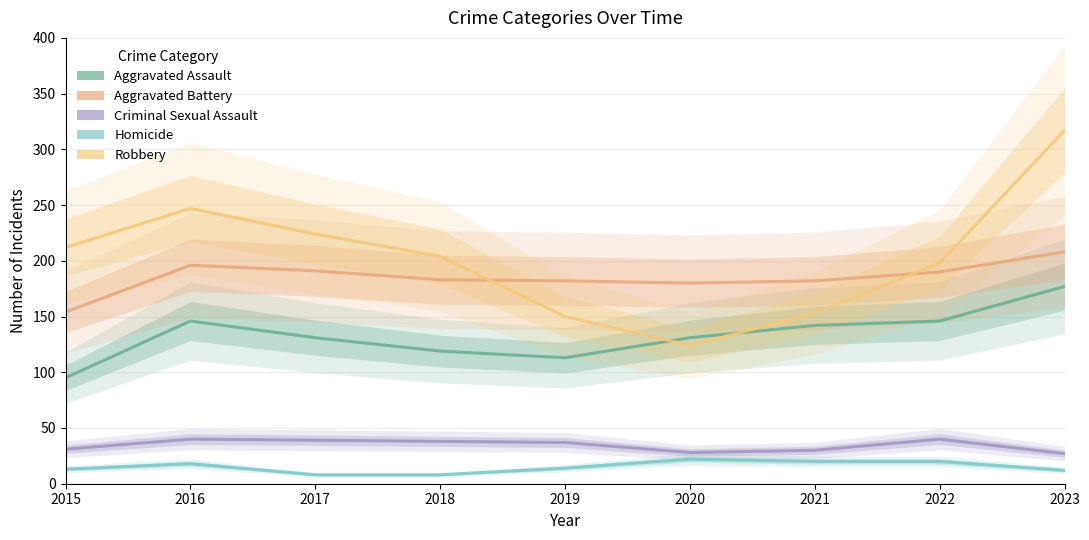

Read the Aggravated Assault value at 2021, to the nearest 5.

140